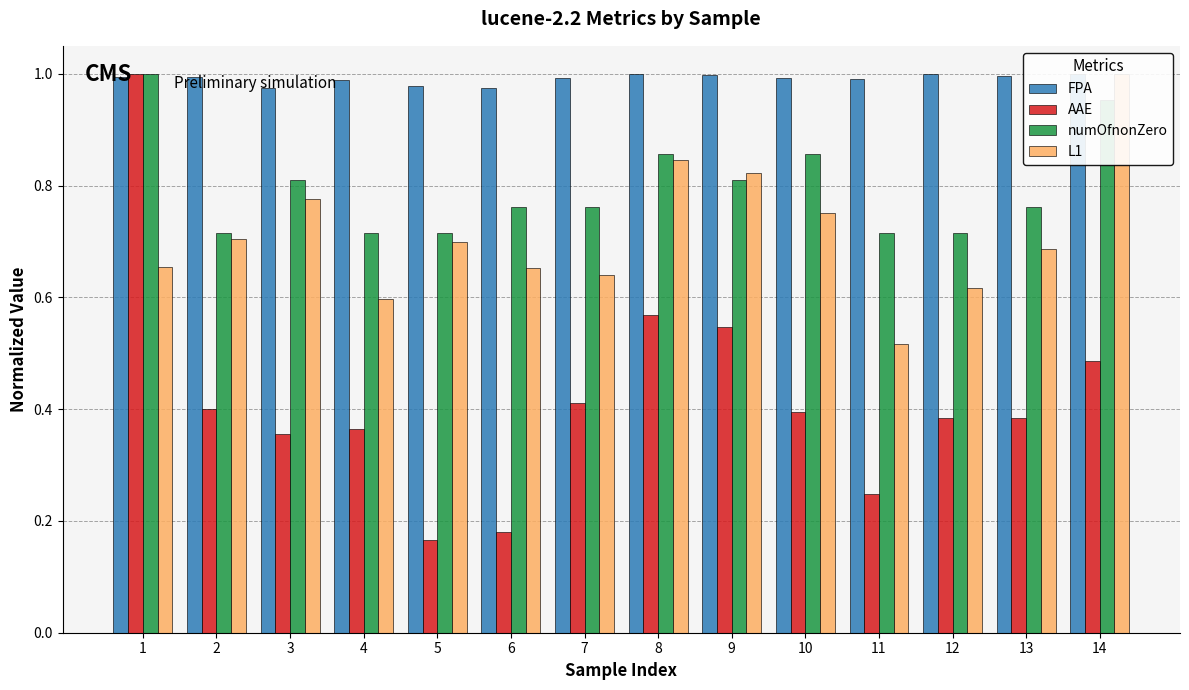

Are the bars horizontal?

No